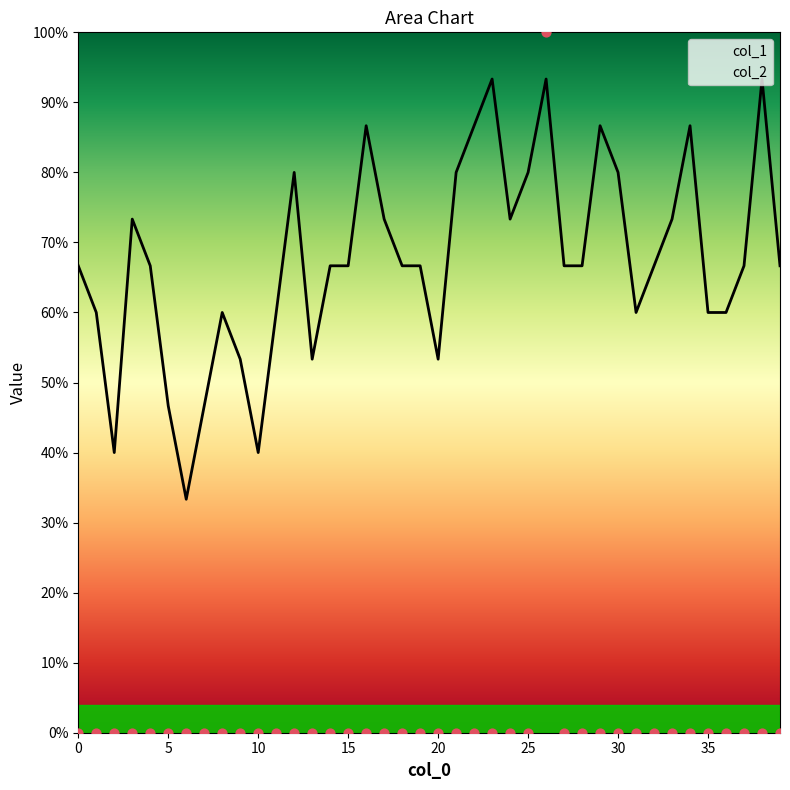

What are all the series names shown in the legend?

col_1, col_2